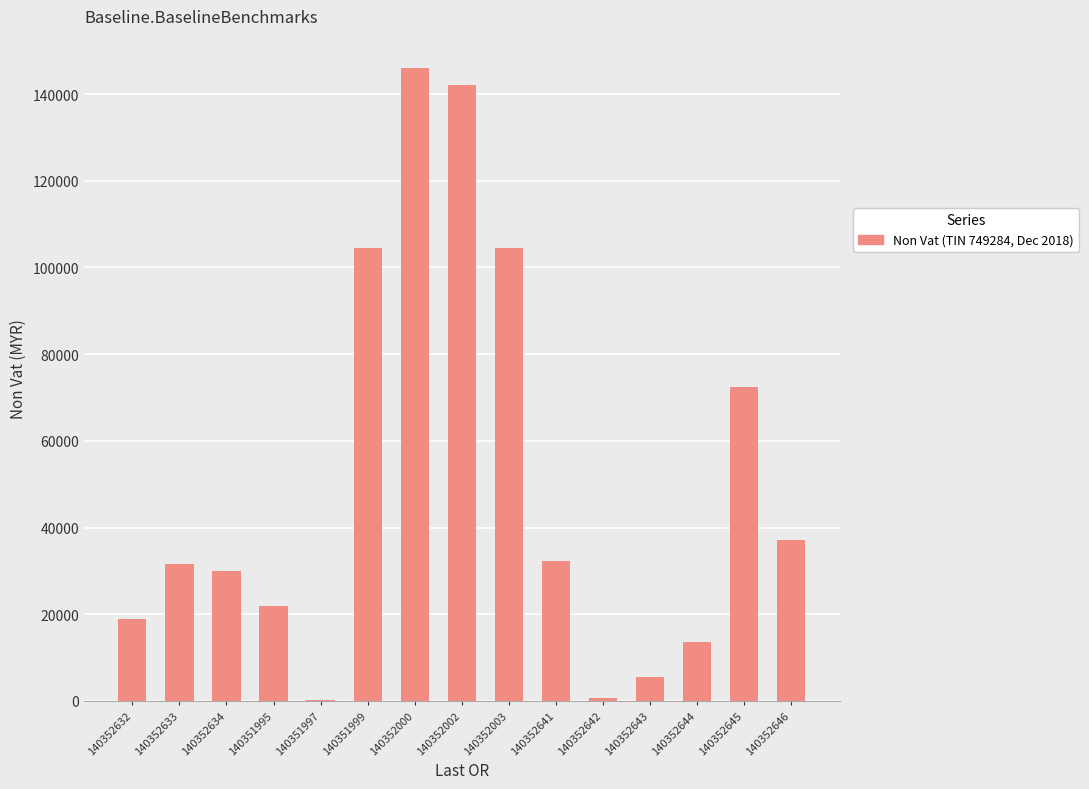

Which label corresponds to the largest value in the chart?

140352000